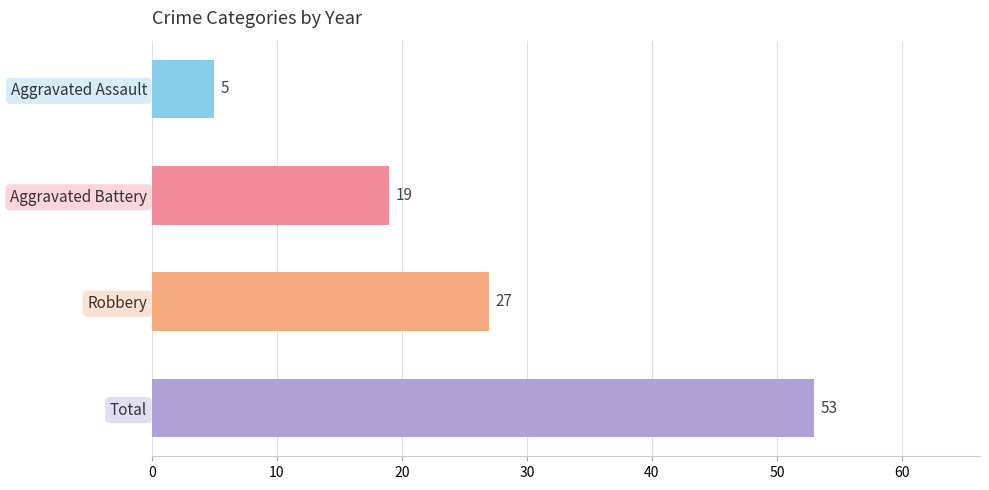

Rank the categories by value from highest to lowest.

Total, Robbery, Aggravated Battery, Aggravated Assault